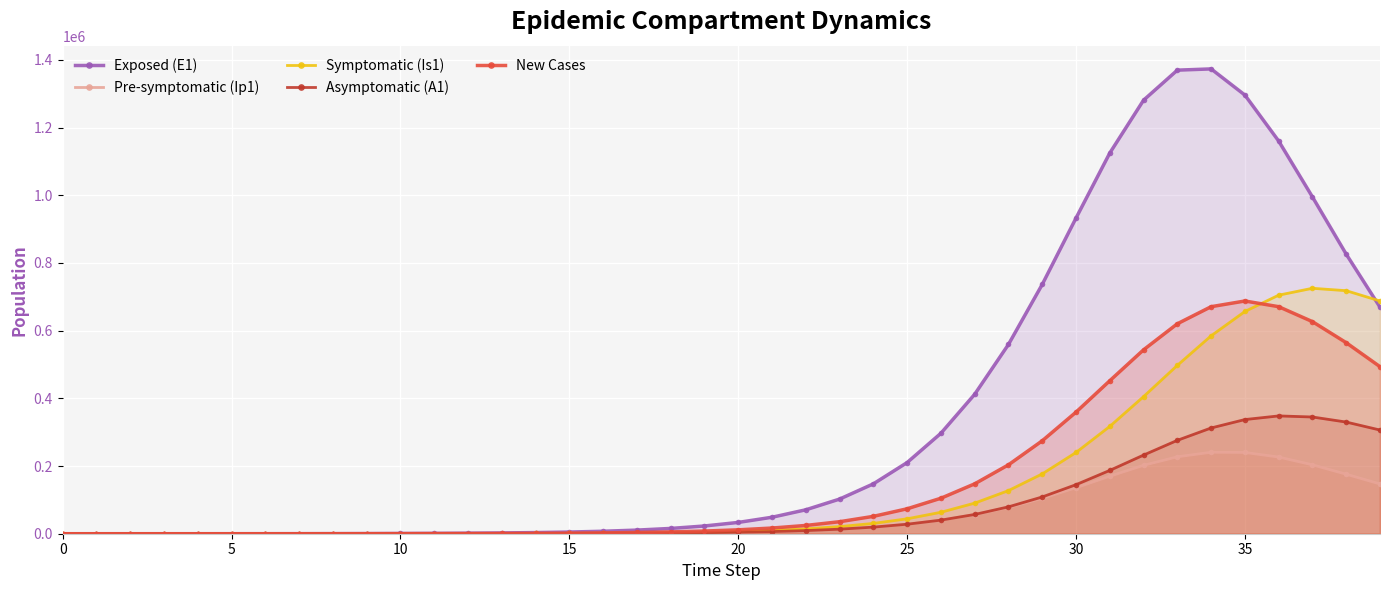

Which category has the highest value across all series?

34